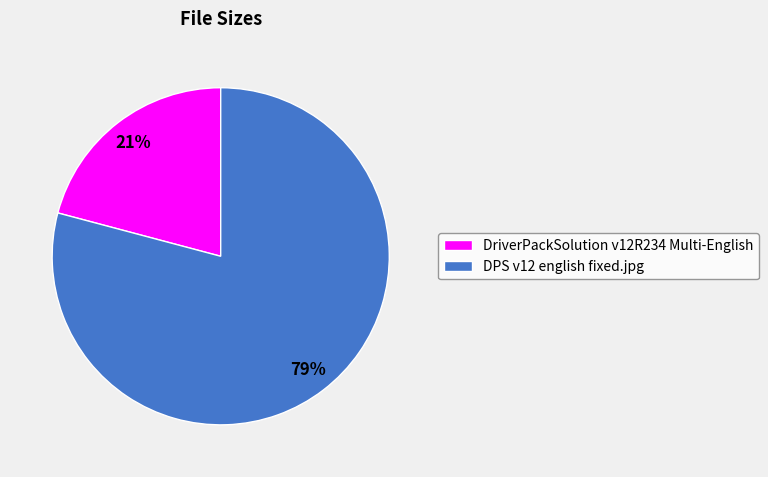

To the nearest percent, what is the combined percentage of DPS v12 english fixed.jpg and DriverPackSolution v12R234 Multi-English?

100%